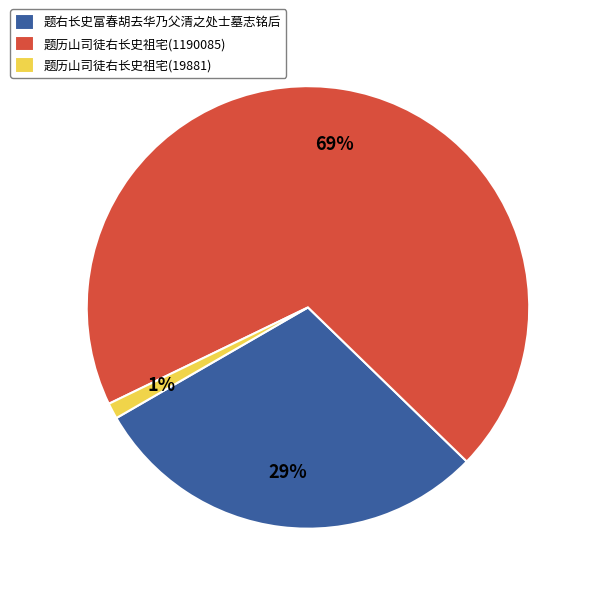

What is the ratio of the value at 题历山司徒右长史祖宅(1190085) to the value at 题右长史富春胡去华乃父清之处士墓志铭后?

2.4